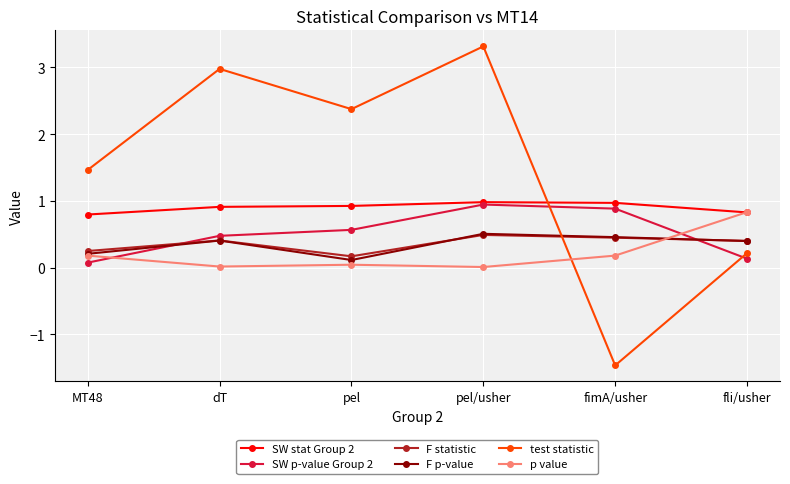

What is the lowest value of the test statistic series?

-1.5